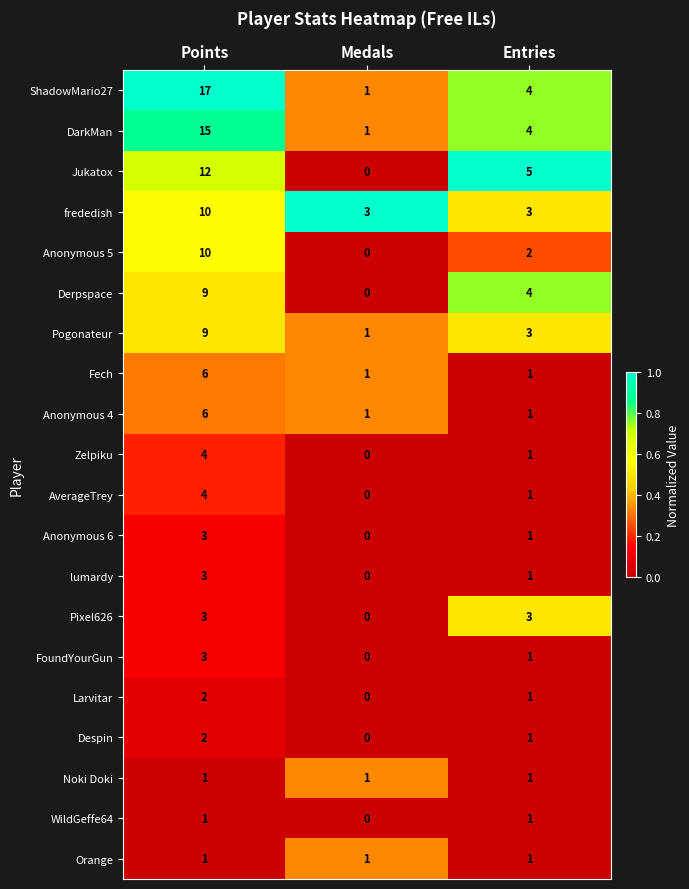

Count the number of categories in the chart.

3